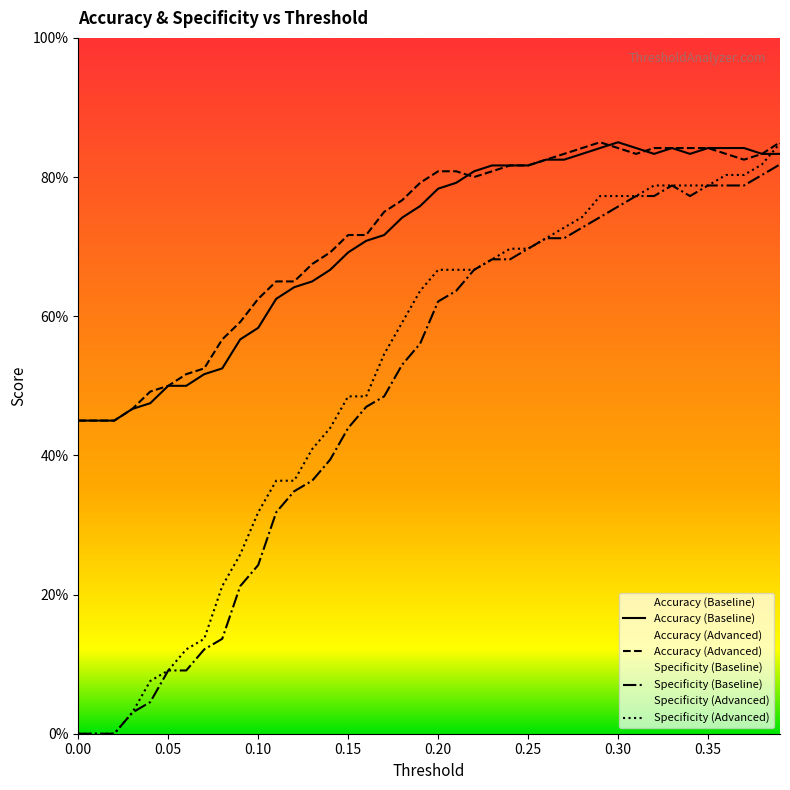

Reading left to right, list all the values displayed in this chart.

Accuracy (Baseline): 0.0=0.5	0.01=0.5	0.02=0.5	0.03=0.5	0.04=0.5	0.05=0.5	0.06=0.5	0.07=0.5	0.08=0.5	0.09=0.6	0.1=0.6	0.11=0.6	0.12=0.6	0.13=0.7	0.14=0.7	0.15=0.7	0.16=0.7	0.17=0.7	0.18=0.7	0.19=0.8	0.2=0.8	0.21=0.8	0.22=0.8	0.23=0.8	0.24=0.8	0.25=0.8	0.26=0.8	0.27=0.8	0.28=0.8	0.29=0.8	0.3=0.8	0.31=0.8	0.32=0.8	0.33=0.8	0.34=0.8	0.35=0.8	0.36=0.8	0.37=0.8	0.38=0.8	0.39=0.8
Accuracy (Advanced): 0.0=0.5	0.01=0.5	0.02=0.5	0.03=0.5	0.04=0.5	0.05=0.5	0.06=0.5	0.07=0.5	0.08=0.6	0.09=0.6	0.1=0.6	0.11=0.7	0.12=0.7	0.13=0.7	0.14=0.7	0.15=0.7	0.16=0.7	0.17=0.8	0.18=0.8	0.19=0.8	0.2=0.8	0.21=0.8	0.22=0.8	0.23=0.8	0.24=0.8	0.25=0.8	0.26=0.8	0.27=0.8	0.28=0.8	0.29=0.8	0.3=0.8	0.31=0.8	0.32=0.8	0.33=0.8	0.34=0.8	0.35=0.8	0.36=0.8	0.37=0.8	0.38=0.8	0.39=0.8
Specificity (Baseline): 0.0=0.0	0.01=0.0	0.02=0.0	0.03=0.0	0.04=0.0	0.05=0.1	0.06=0.1	0.07=0.1	0.08=0.1	0.09=0.2	0.1=0.2	0.11=0.3	0.12=0.3	0.13=0.4	0.14=0.4	0.15=0.4	0.16=0.5	0.17=0.5	0.18=0.5	0.19=0.6	0.2=0.6	0.21=0.6	0.22=0.7	0.23=0.7	0.24=0.7	0.25=0.7	0.26=0.7	0.27=0.7	0.28=0.7	0.29=0.7	0.3=0.8	0.31=0.8	0.32=0.8	0.33=0.8	0.34=0.8	0.35=0.8	0.36=0.8	0.37=0.8	0.38=0.8	0.39=0.8
Specificity (Advanced): 0.0=0.0	0.01=0.0	0.02=0.0	0.03=0.0	0.04=0.1	0.05=0.1	0.06=0.1	0.07=0.1	0.08=0.2	0.09=0.3	0.1=0.3	0.11=0.4	0.12=0.4	0.13=0.4	0.14=0.4	0.15=0.5	0.16=0.5	0.17=0.5	0.18=0.6	0.19=0.6	0.2=0.7	0.21=0.7	0.22=0.7	0.23=0.7	0.24=0.7	0.25=0.7	0.26=0.7	0.27=0.7	0.28=0.7	0.29=0.8	0.3=0.8	0.31=0.8	0.32=0.8	0.33=0.8	0.34=0.8	0.35=0.8	0.36=0.8	0.37=0.8	0.38=0.8	0.39=0.8